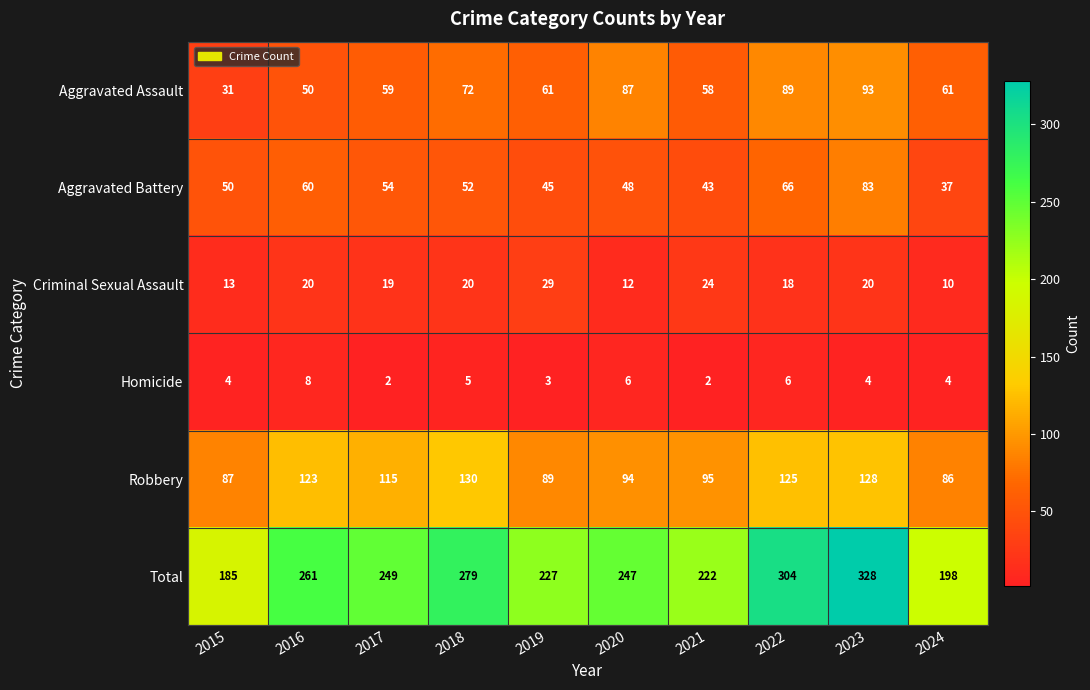

At which category is the sum across all series the highest?

2023